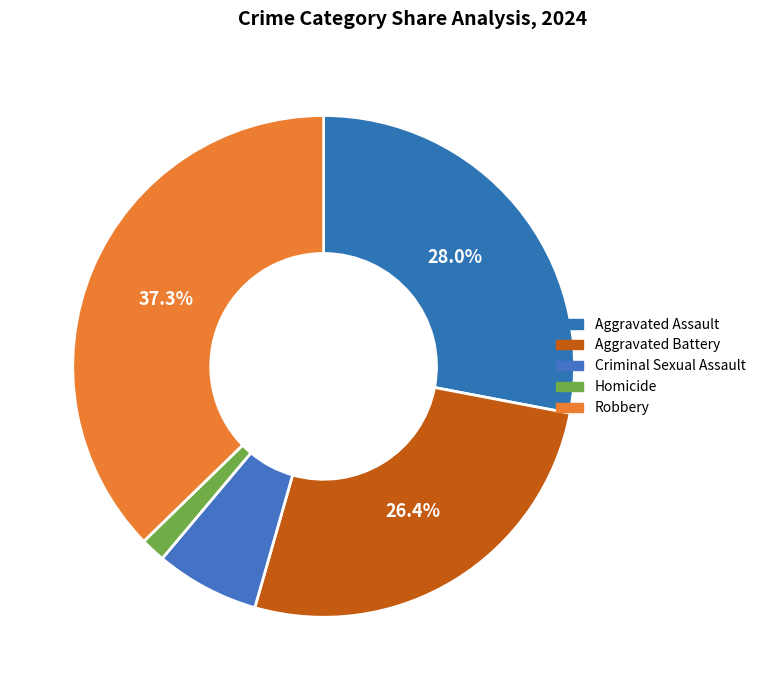

To the nearest percent, what is the combined percentage of Aggravated Assault and Criminal Sexual Assault?

35%